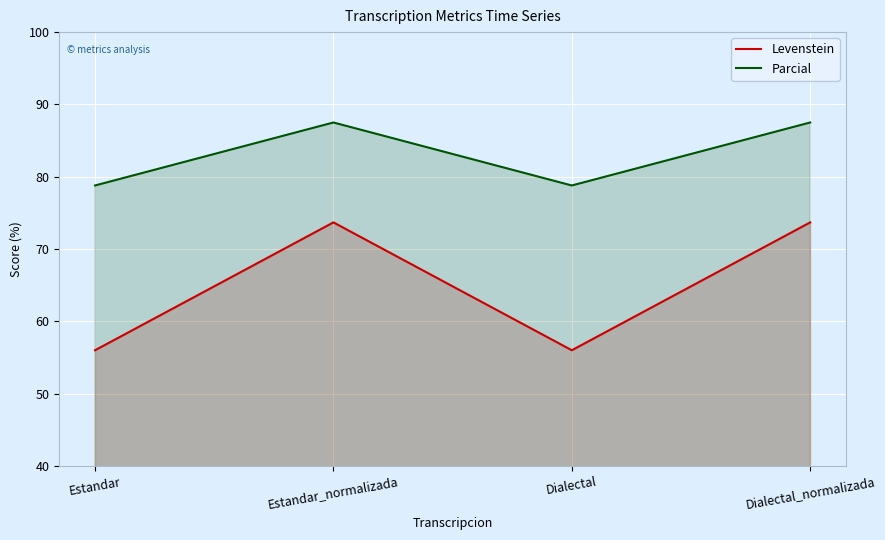

Where is the first local minimum for Levenstein?

Dialectal